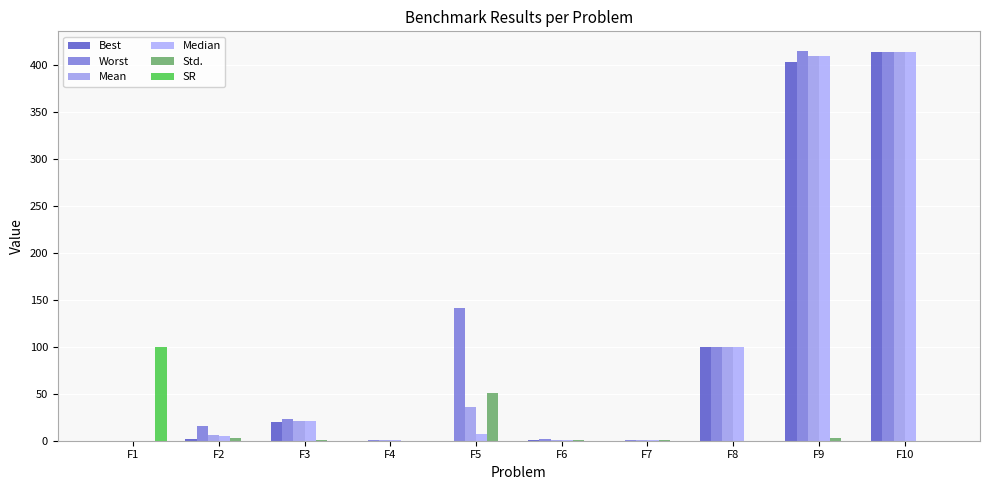

Rank the categories by SR value from lowest to highest.

F2, F3, F4, F5, F6, F7, F8, F9, F10, F1